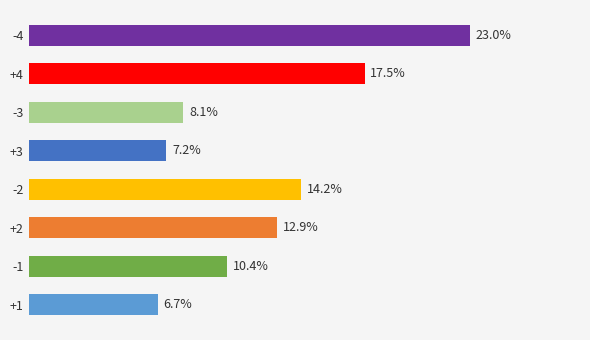

List the labels in order of value, largest first.

-4, +4, -2, +2, -1, -3, +3, +1